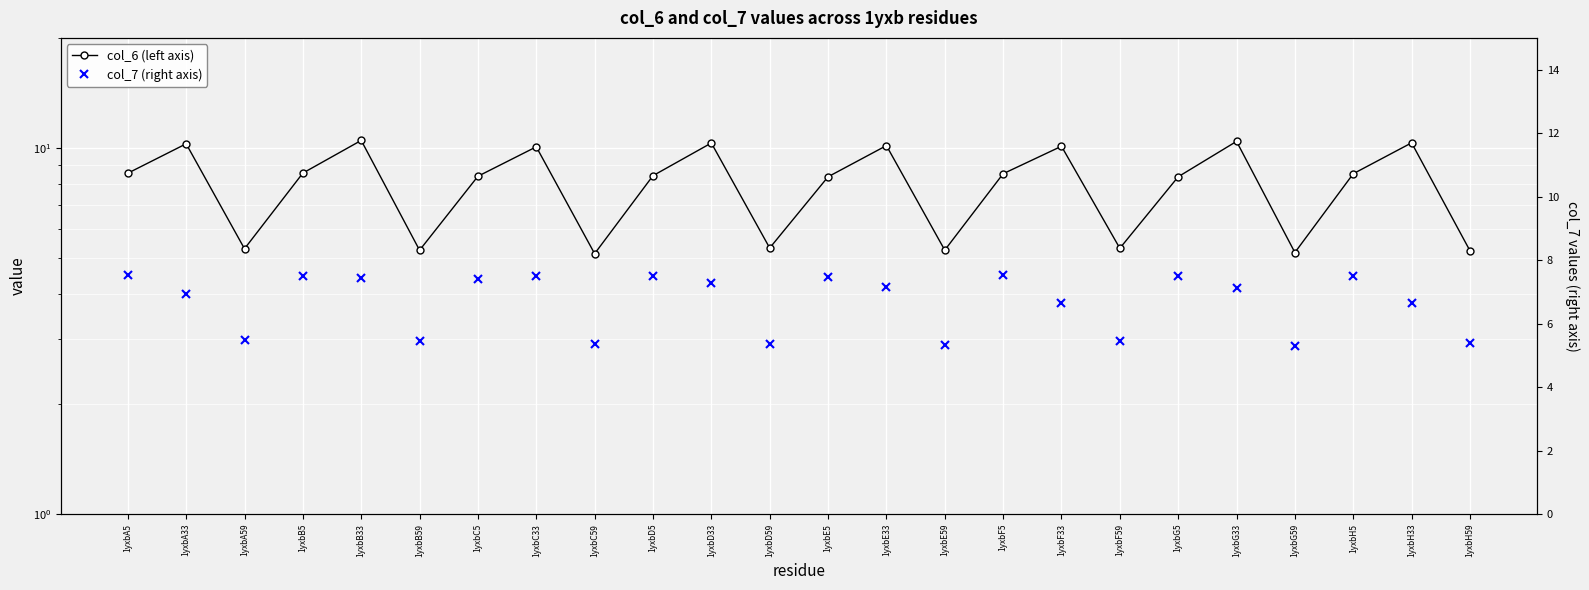

Reading right to left, transcribe all the data shown in this chart.

col_6 (left axis): 1yxbH59=5.2	1yxbH33=10.3	1yxbH5=8.5	1yxbG59=5.2	1yxbG33=10.4	1yxbG5=8.3	1yxbF59=5.3	1yxbF33=10.1	1yxbF5=8.5	1yxbE59=5.3	1yxbE33=10.2	1yxbE5=8.3	1yxbD59=5.3	1yxbD33=10.3	1yxbD5=8.4	1yxbC59=5.1	1yxbC33=10.1	1yxbC5=8.4	1yxbB59=5.3	1yxbB33=10.5	1yxbB5=8.5	1yxbA59=5.3	1yxbA33=10.3	1yxbA5=8.5
col_7 (right axis): 1yxbH59=5.4	1yxbH33=6.6	1yxbH5=7.5	1yxbG59=5.3	1yxbG33=7.1	1yxbG5=7.5	1yxbF59=5.4	1yxbF33=6.6	1yxbF5=7.5	1yxbE59=5.3	1yxbE33=7.2	1yxbE5=7.5	1yxbD59=5.4	1yxbD33=7.3	1yxbD5=7.5	1yxbC59=5.4	1yxbC33=7.5	1yxbC5=7.4	1yxbB59=5.5	1yxbB33=7.4	1yxbB5=7.5	1yxbA59=5.5	1yxbA33=6.9	1yxbA5=7.5